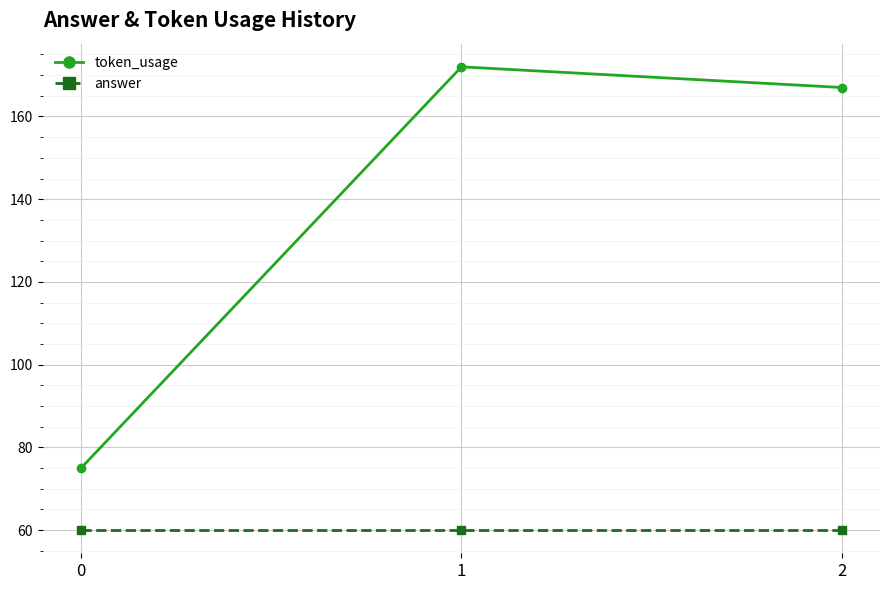

What is the value of the answer point at the 2nd from the left?

60